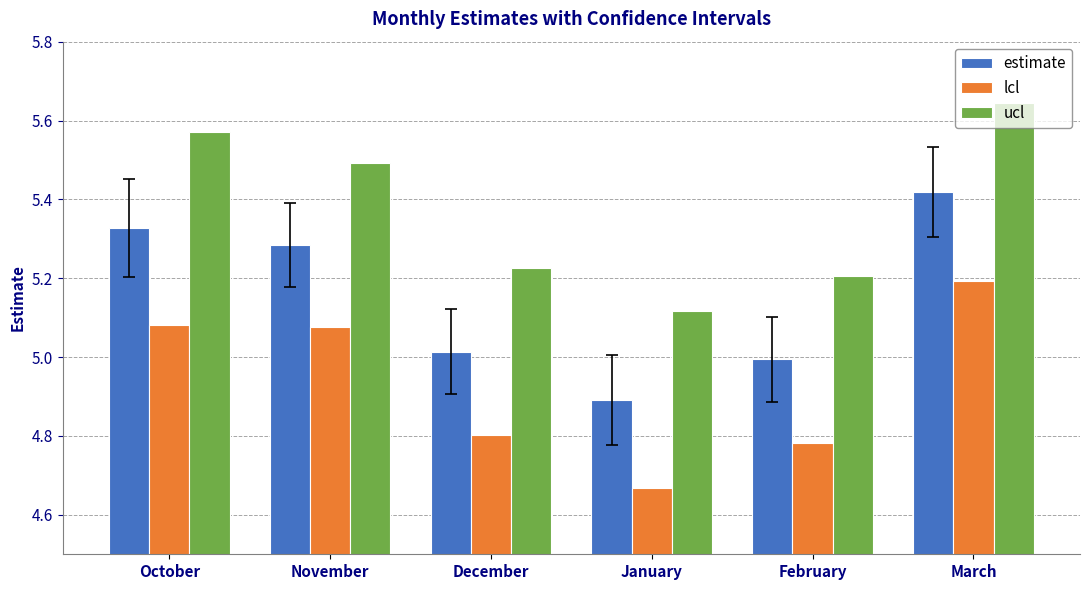

The estimate series shows 1.5 at December. True or false?

False